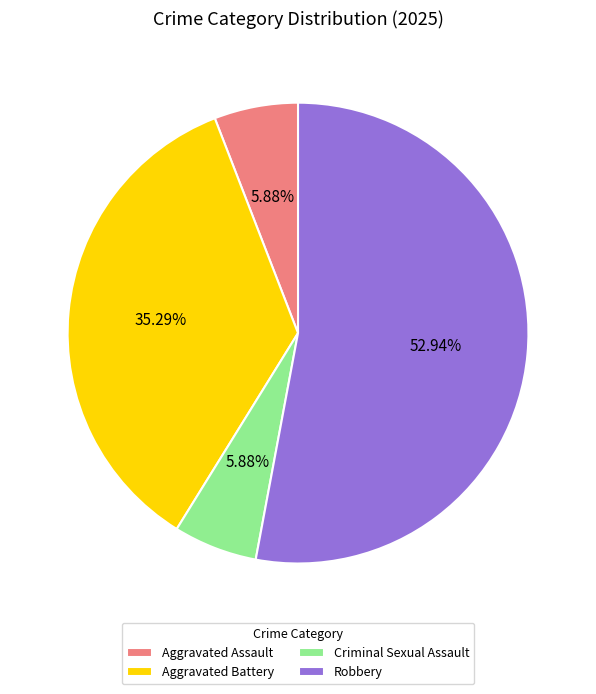

True or false: Robbery accounts for 64% of the total.

False